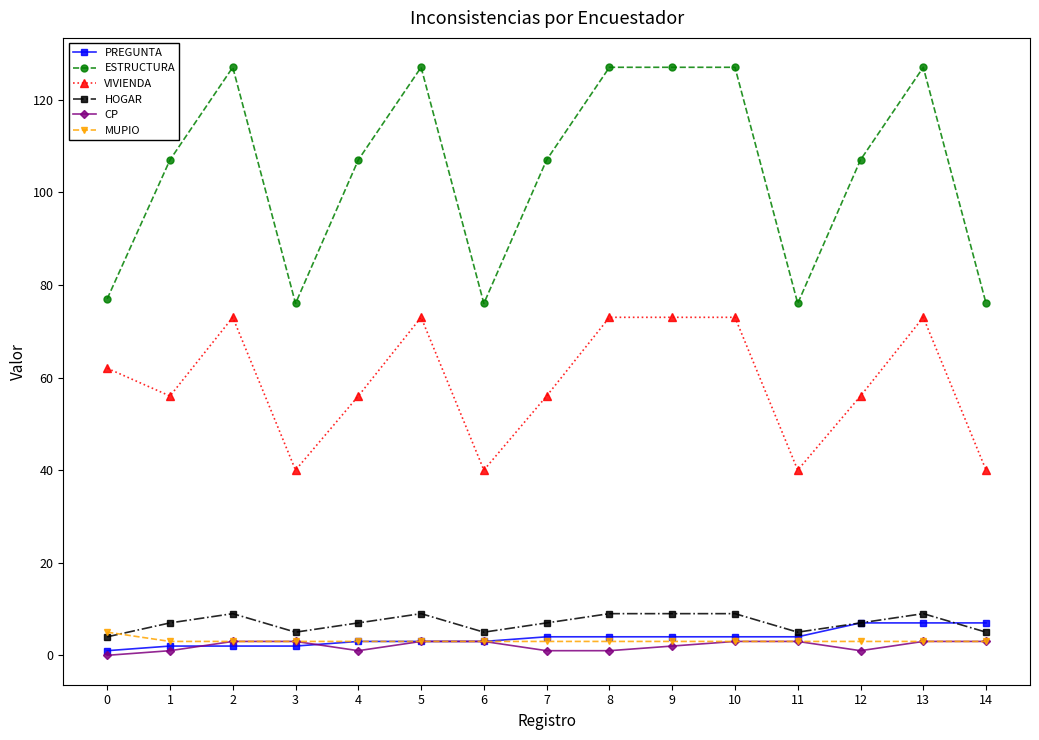

Reading left to right, list all the values displayed in this chart.

PREGUNTA: 1	2	2	2	3	3	3	4	4	4	4	4	7	7	7
ESTRUCTURA: 77	107	127	76	107	127	76	107	127	127	127	76	107	127	76
VIVIENDA: 62	56	73	40	56	73	40	56	73	73	73	40	56	73	40
HOGAR: 4	7	9	5	7	9	5	7	9	9	9	5	7	9	5
CP: 0	1	3	3	1	3	3	1	1	2	3	3	1	3	3
MUPIO: 5	3	3	3	3	3	3	3	3	3	3	3	3	3	3